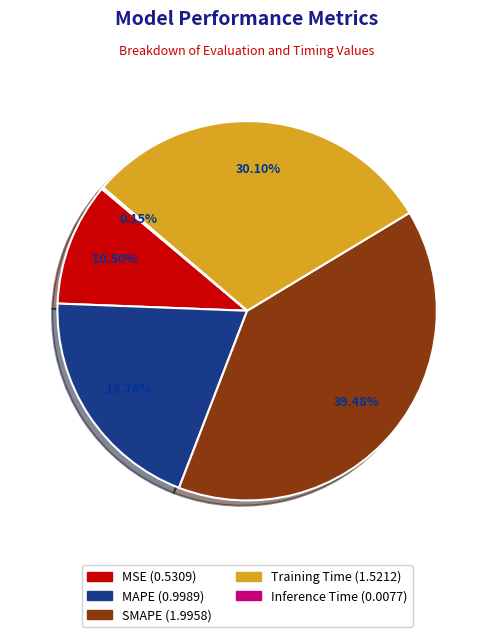

Combined, do Training Time and SMAPE account for over 50%?

Yes